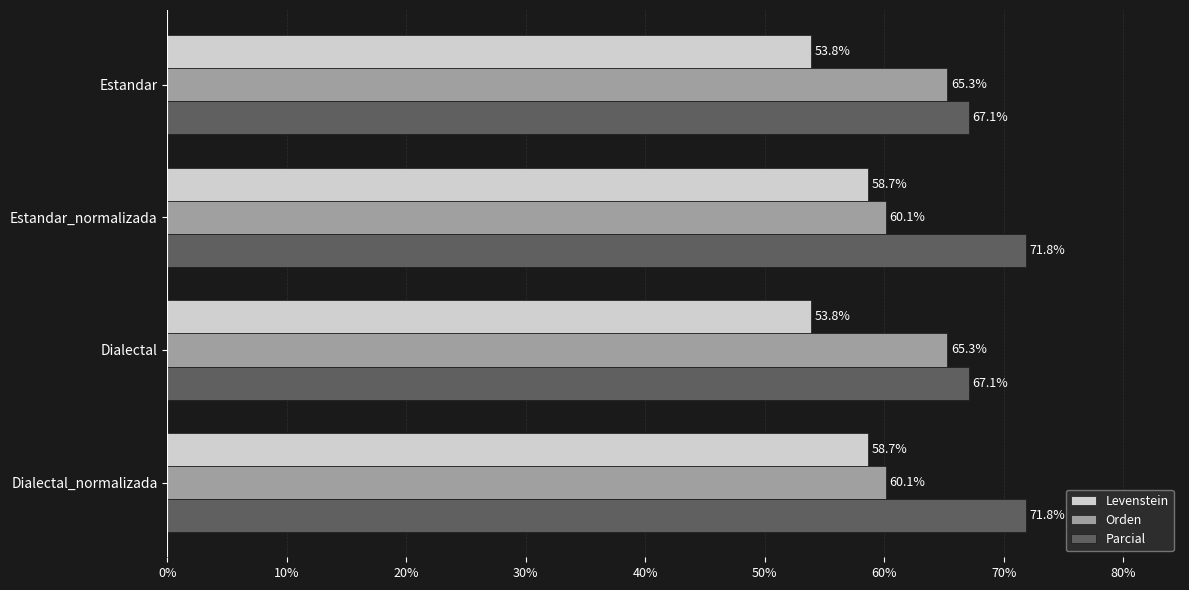

Which series has the largest total across all categories?

Parcial